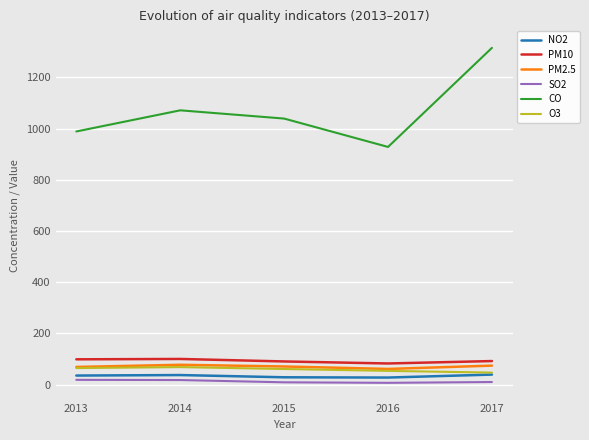

Is it true that O3 equals 53.4 at 2016?

True